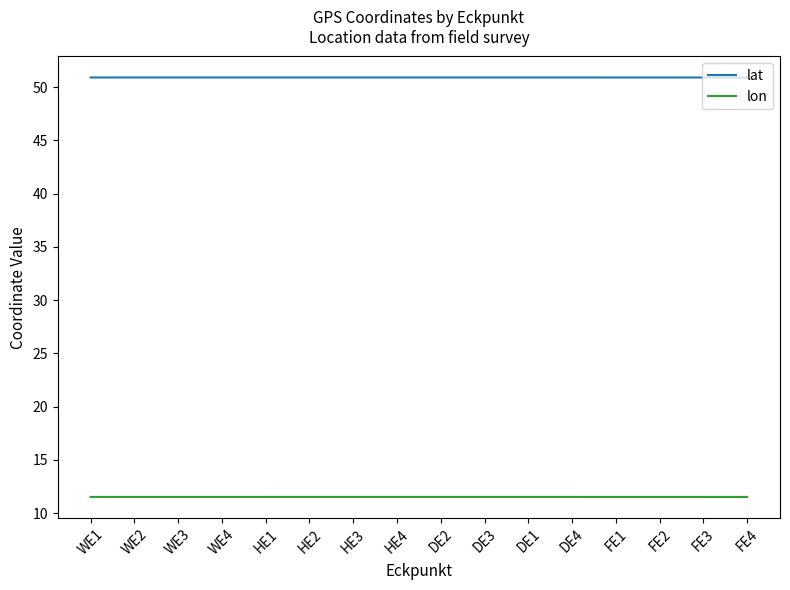

Which series has the largest range (max minus min)?

lon